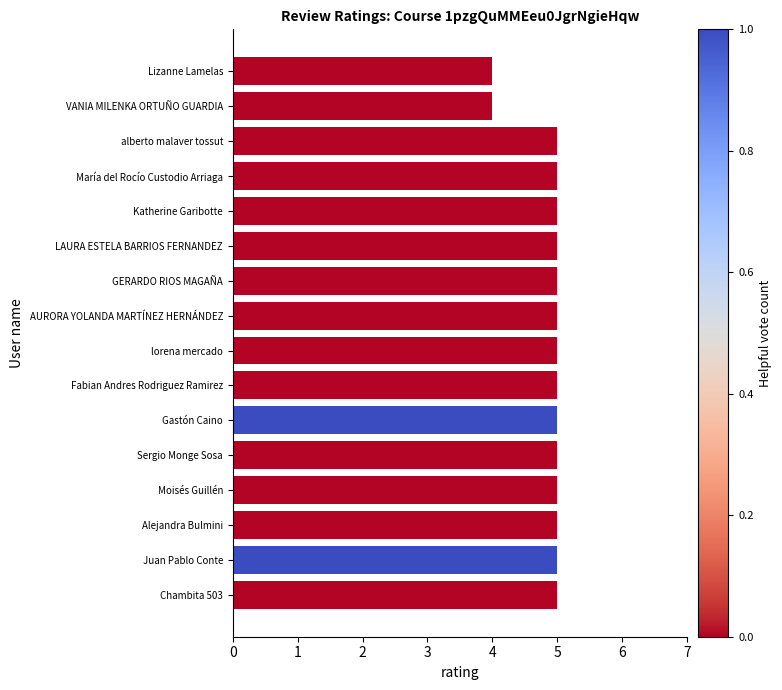

The value at Fabian Andres Rodriguez Ramirez is 5. True or false?

True